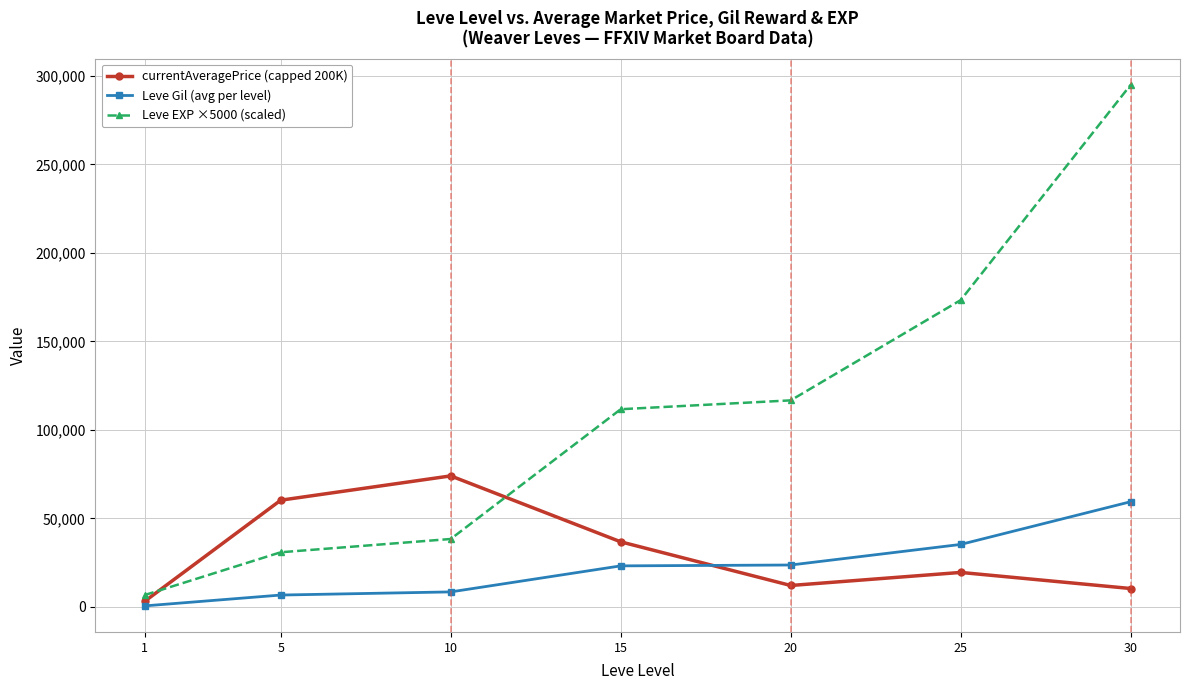

Which series has the largest range (max minus min)?

Leve EXP ×5000 (scaled)